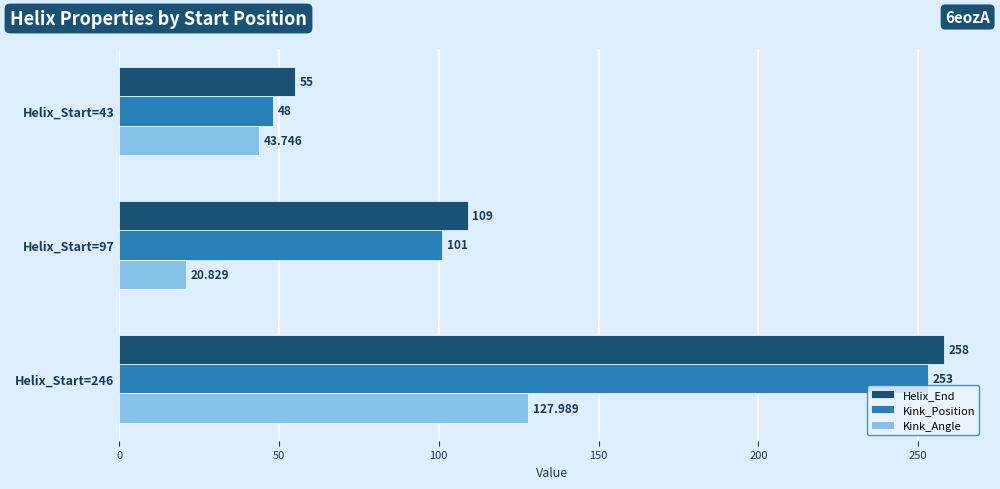

List the series in order of their peak value, highest first.

Helix_End, Kink_Position, Kink_Angle